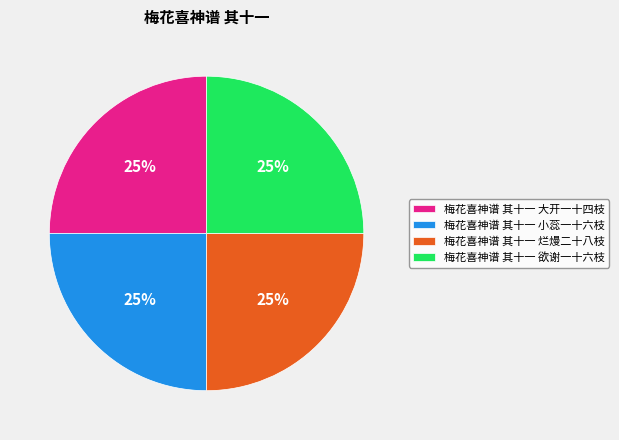

To the nearest percent, what is the combined percentage of 梅花喜神谱 其十一 烂熳二十八枝 and 梅花喜神谱 其十一 大开一十四枝?

50%